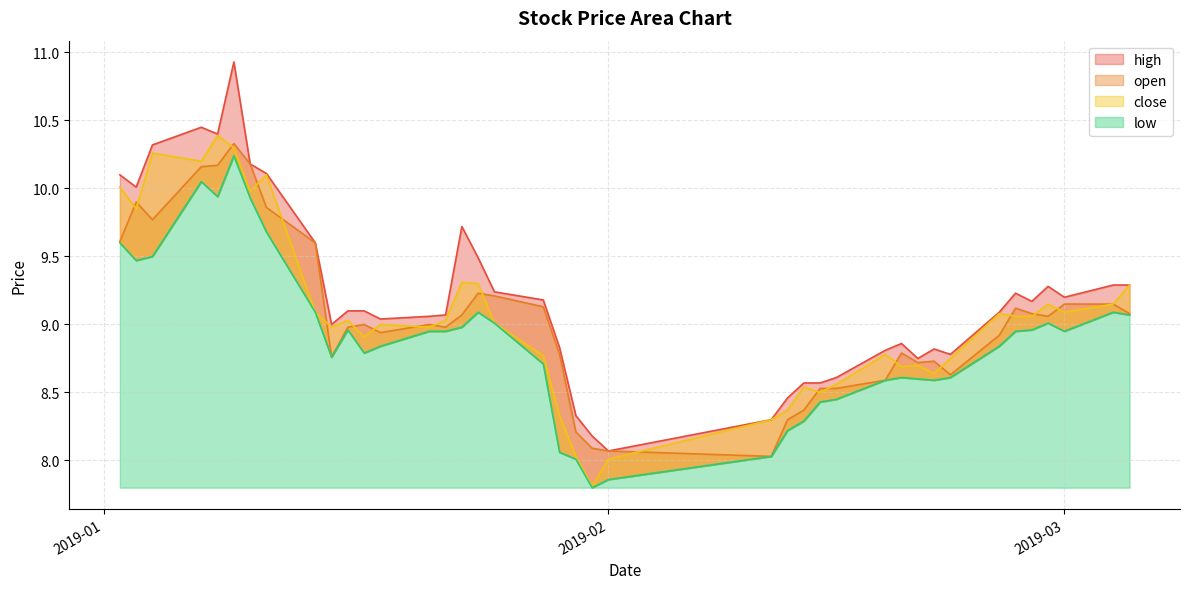

True or false: high and close cross at least once.

False